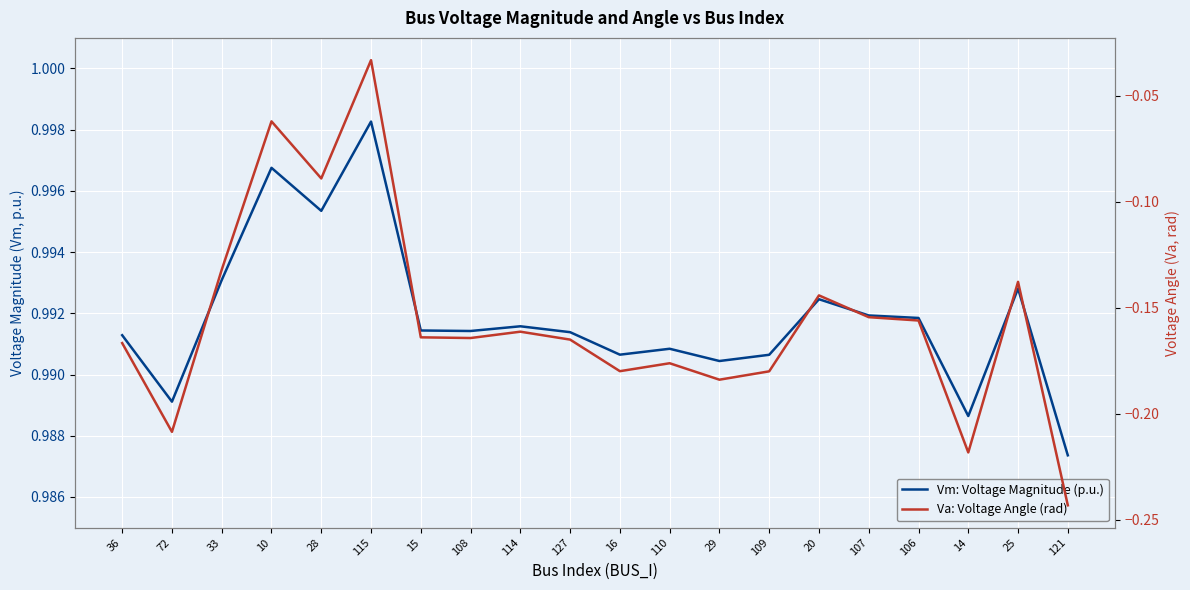

What is the total value across all series at 14?

0.8